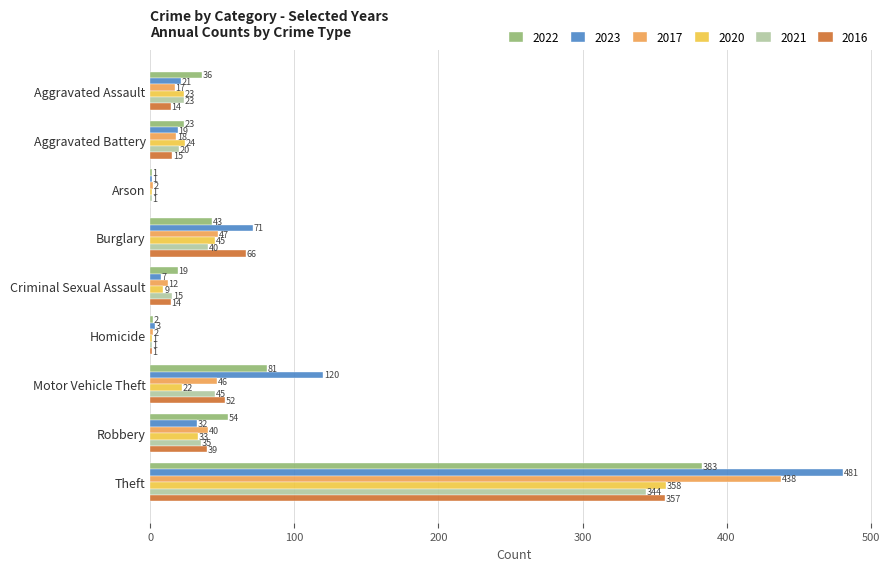

What is the sum of all 2016 values?

558